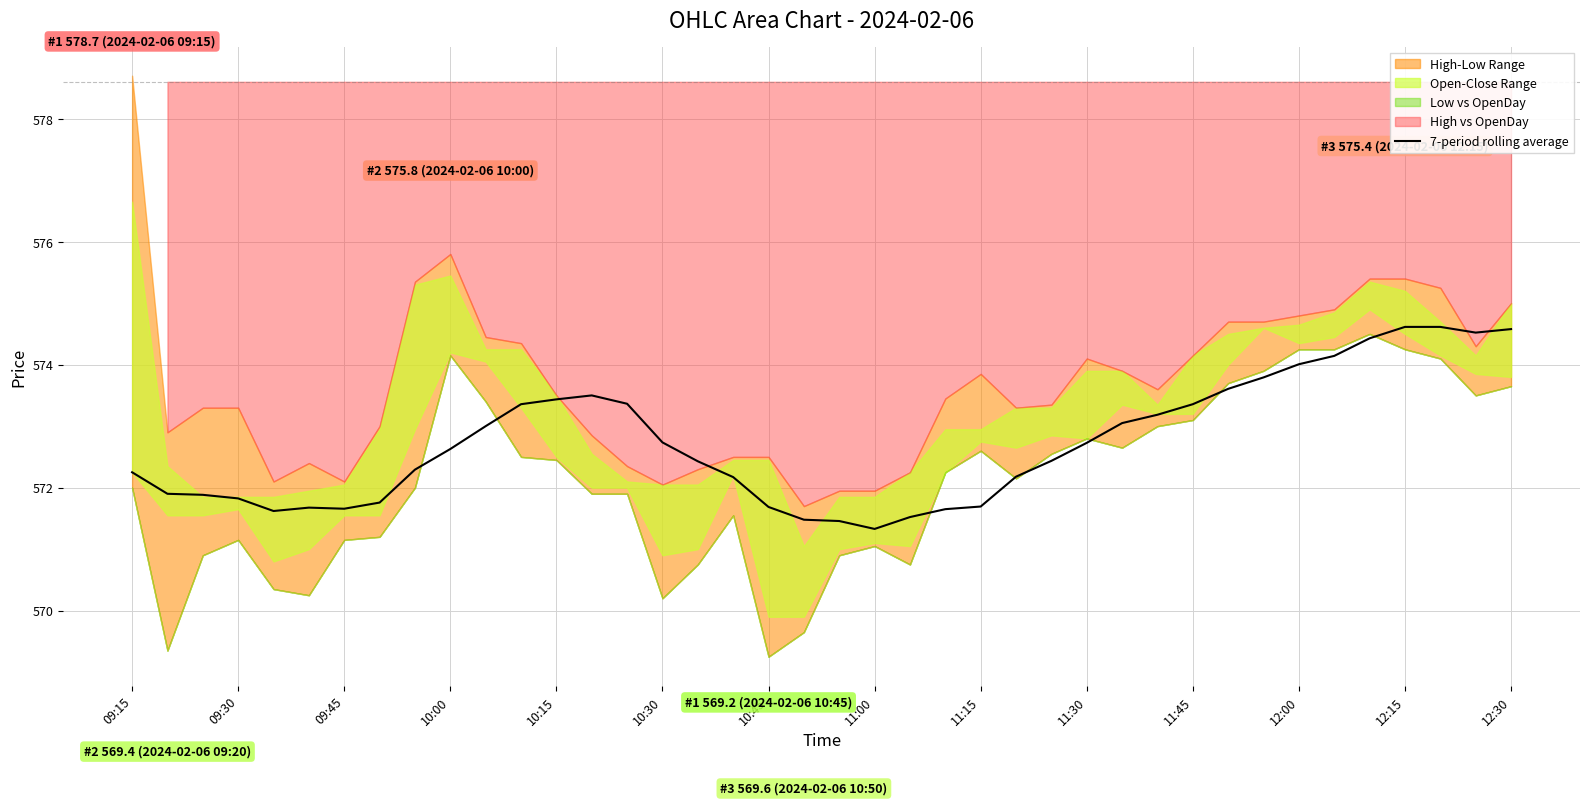

The 7-period rolling average series shows 574.6 at 12:30. True or false?

True